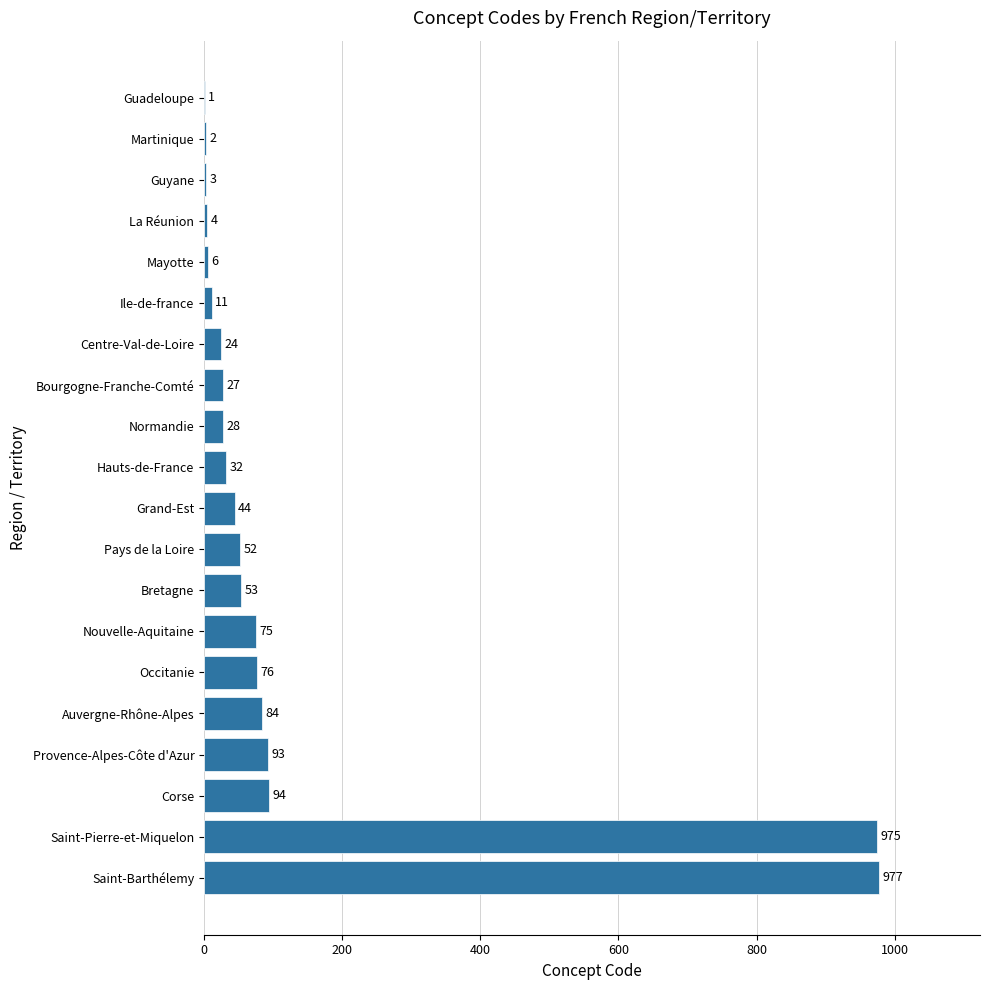

Between Grand-Est and Normandie, which is larger?

Grand-Est